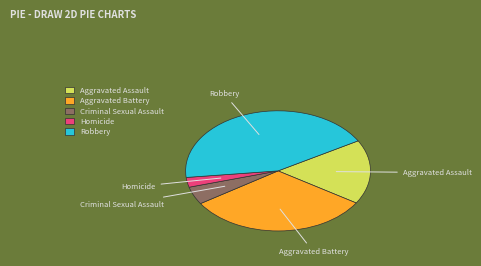

Rank the categories by value from highest to lowest.

Robbery, Aggravated Battery, Aggravated Assault, Criminal Sexual Assault, Homicide